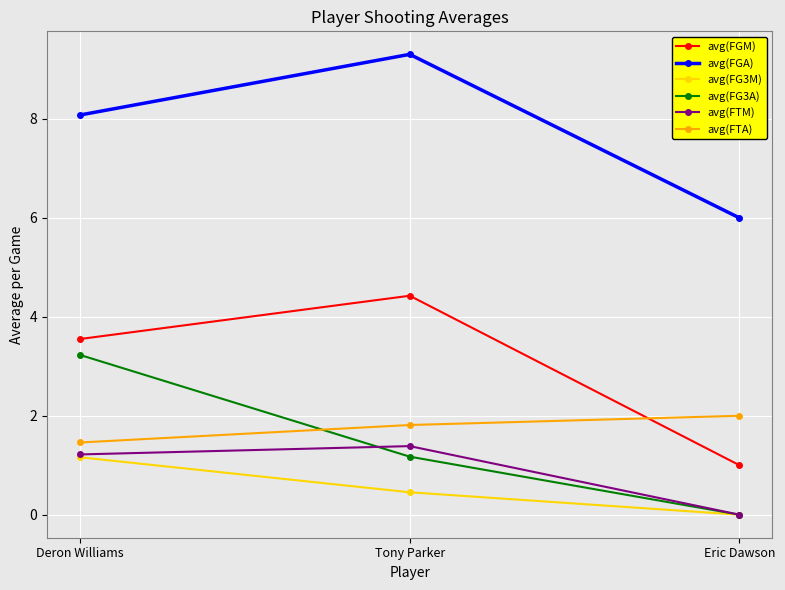

What is the sum of all avg(FTA) values?

5.3